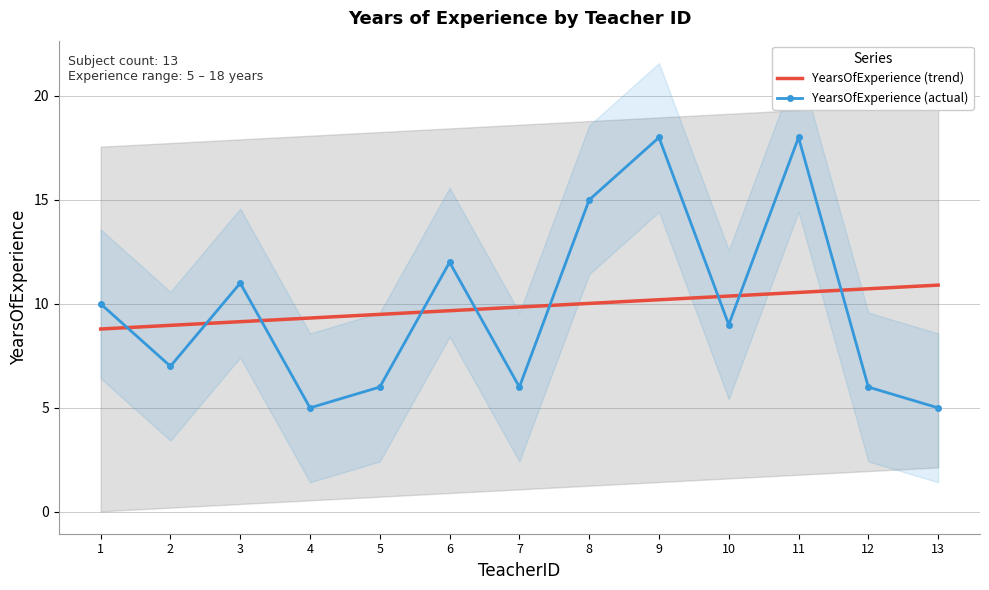

Read the YearsOfExperience (trend) value at 7.

9.8